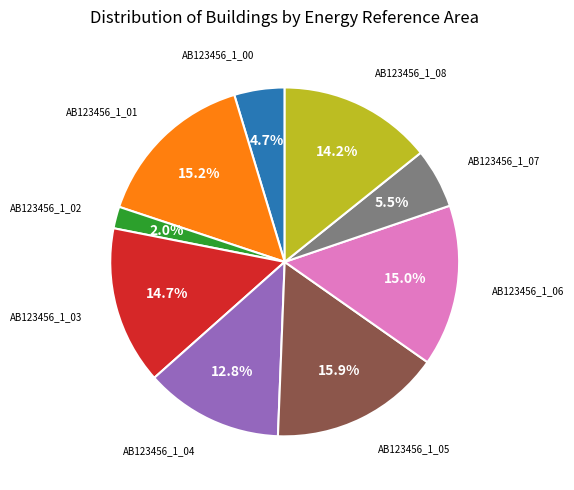

Is there a majority slice in this chart?

No